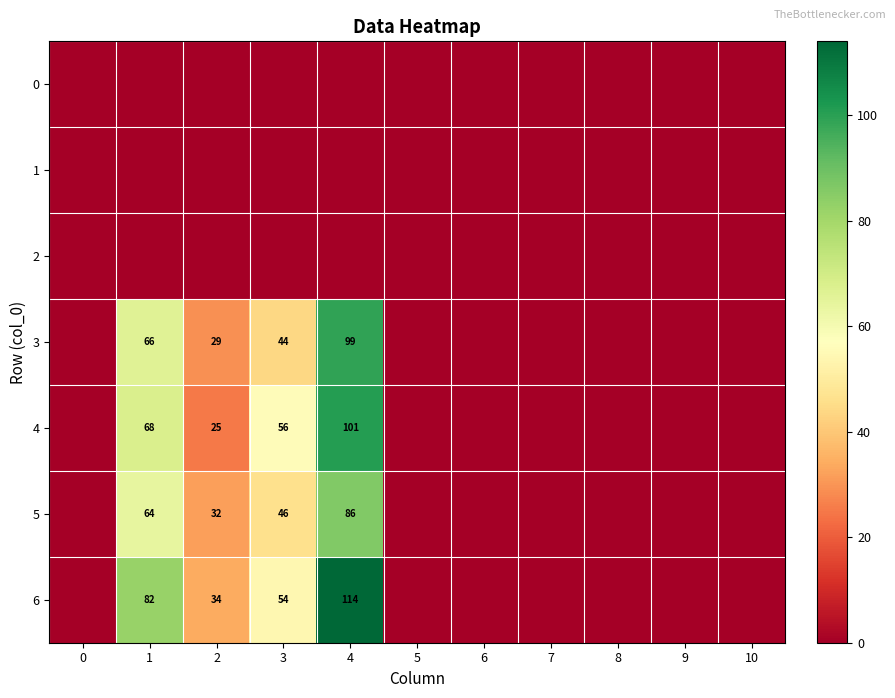

Which series has the largest total across all categories?

row_6